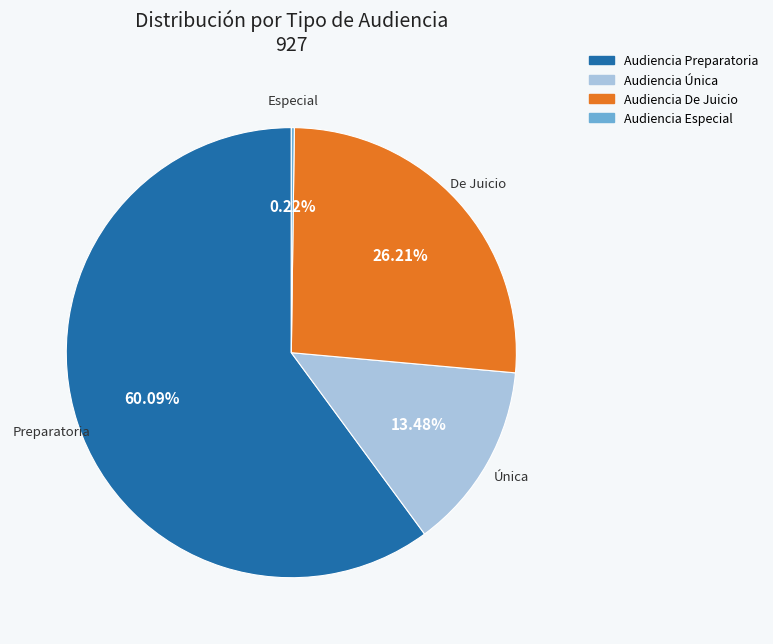

Is there a majority slice in this chart?

Yes